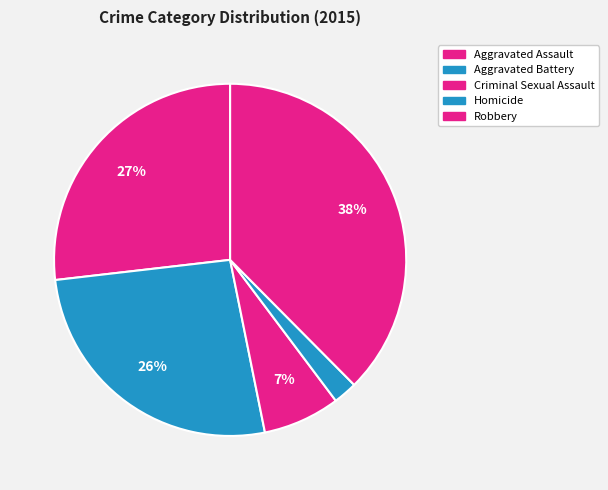

Is it true that Criminal Sexual Assault is 14% of the pie?

False